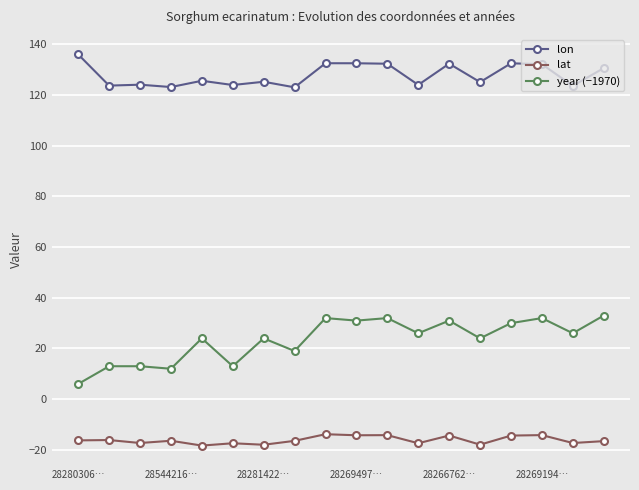

What is the maximum value shown in the chart?

136.1